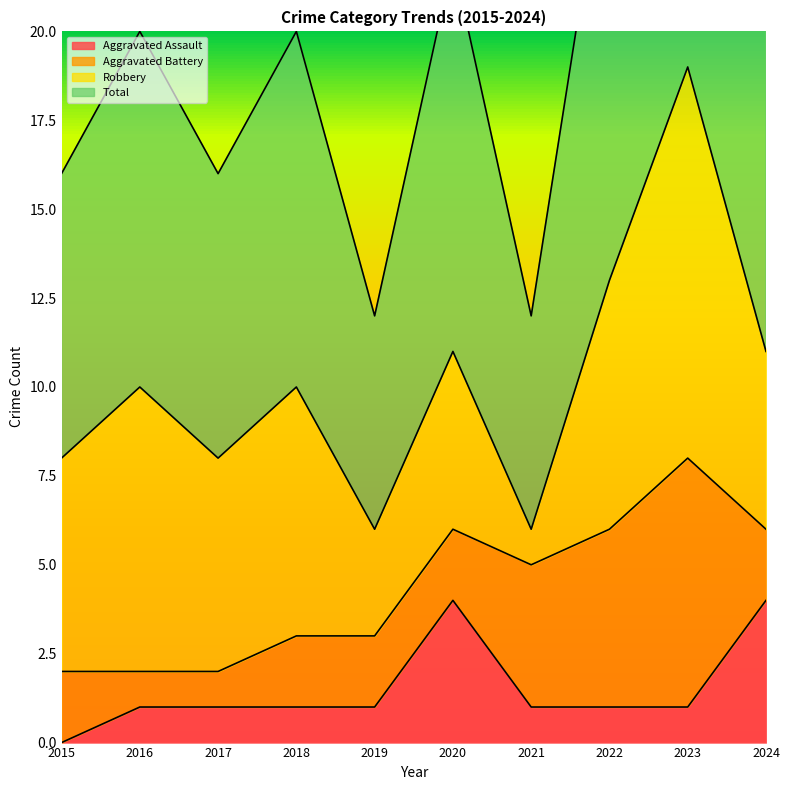

The value of Total at 2015 is 7. True or false?

False